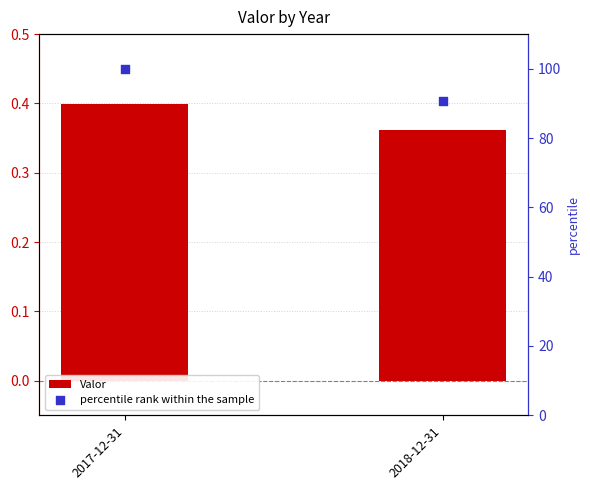

At which category is the sum across all series the highest?

2017-12-31